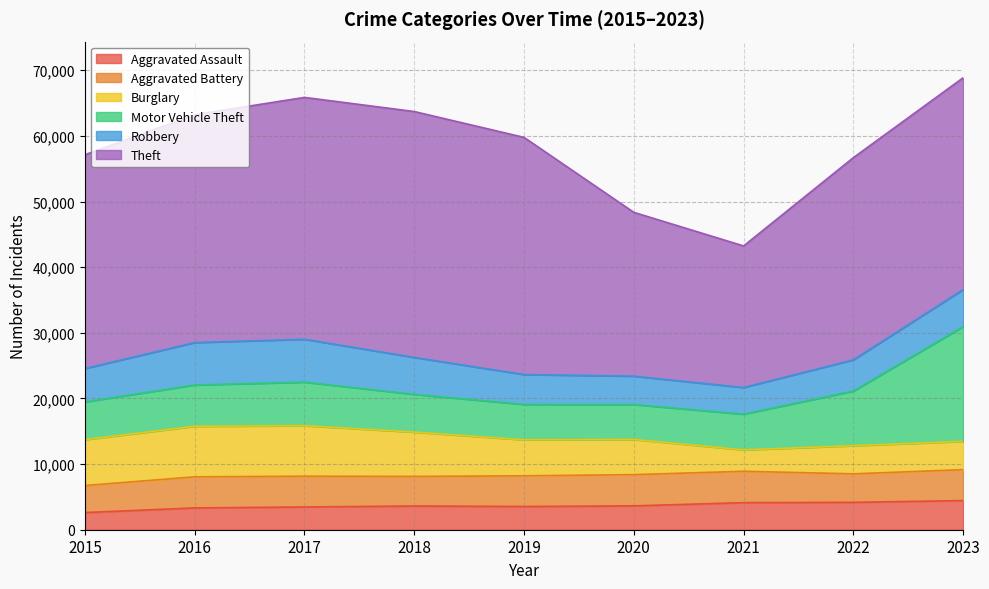

What is the minimum value shown in the chart?

2619